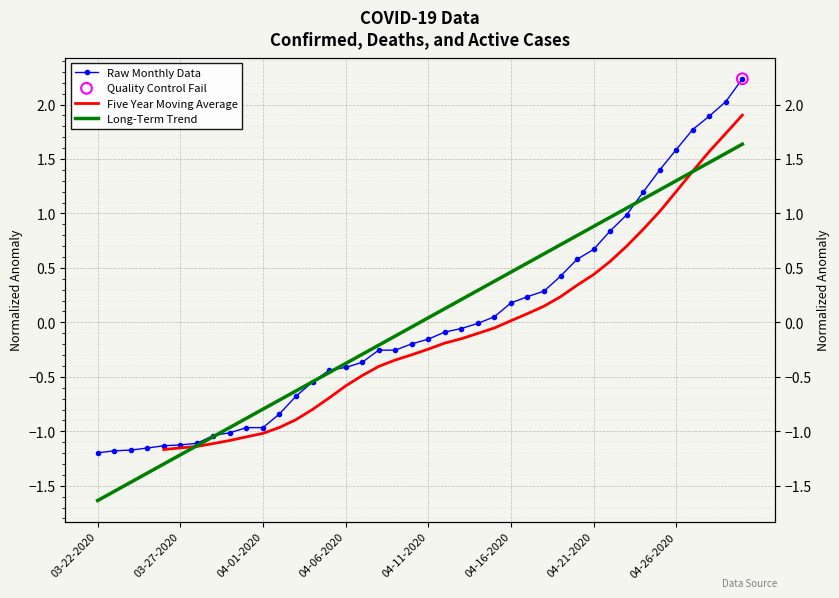

Which series has the largest total across all categories?

Long-Term Trend